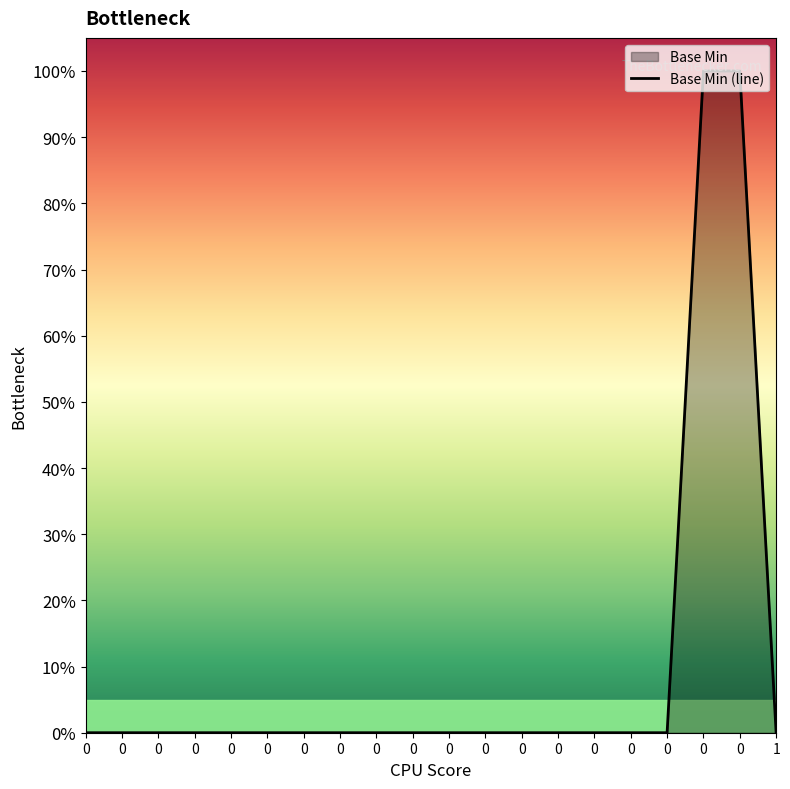

Does the chart have visible grid lines?

No